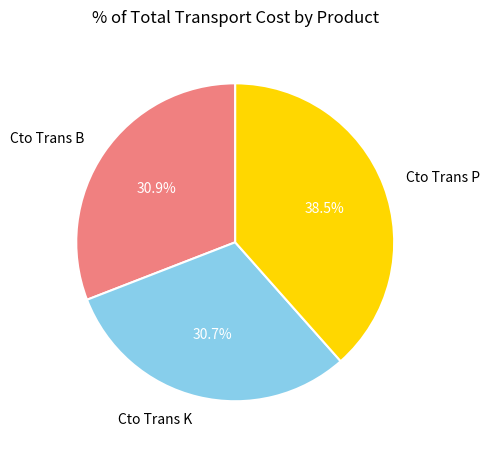

Is Cto Trans K the majority of the pie?

No